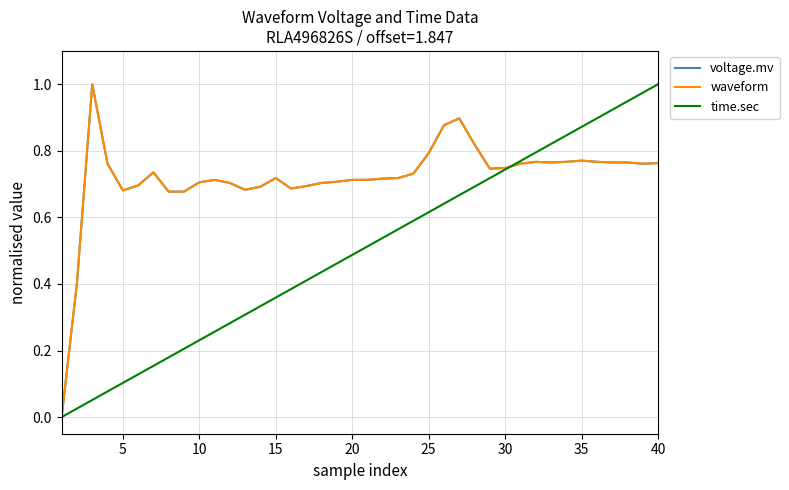

Which series ends up on top after the final intersection of voltage.mv and waveform?

waveform